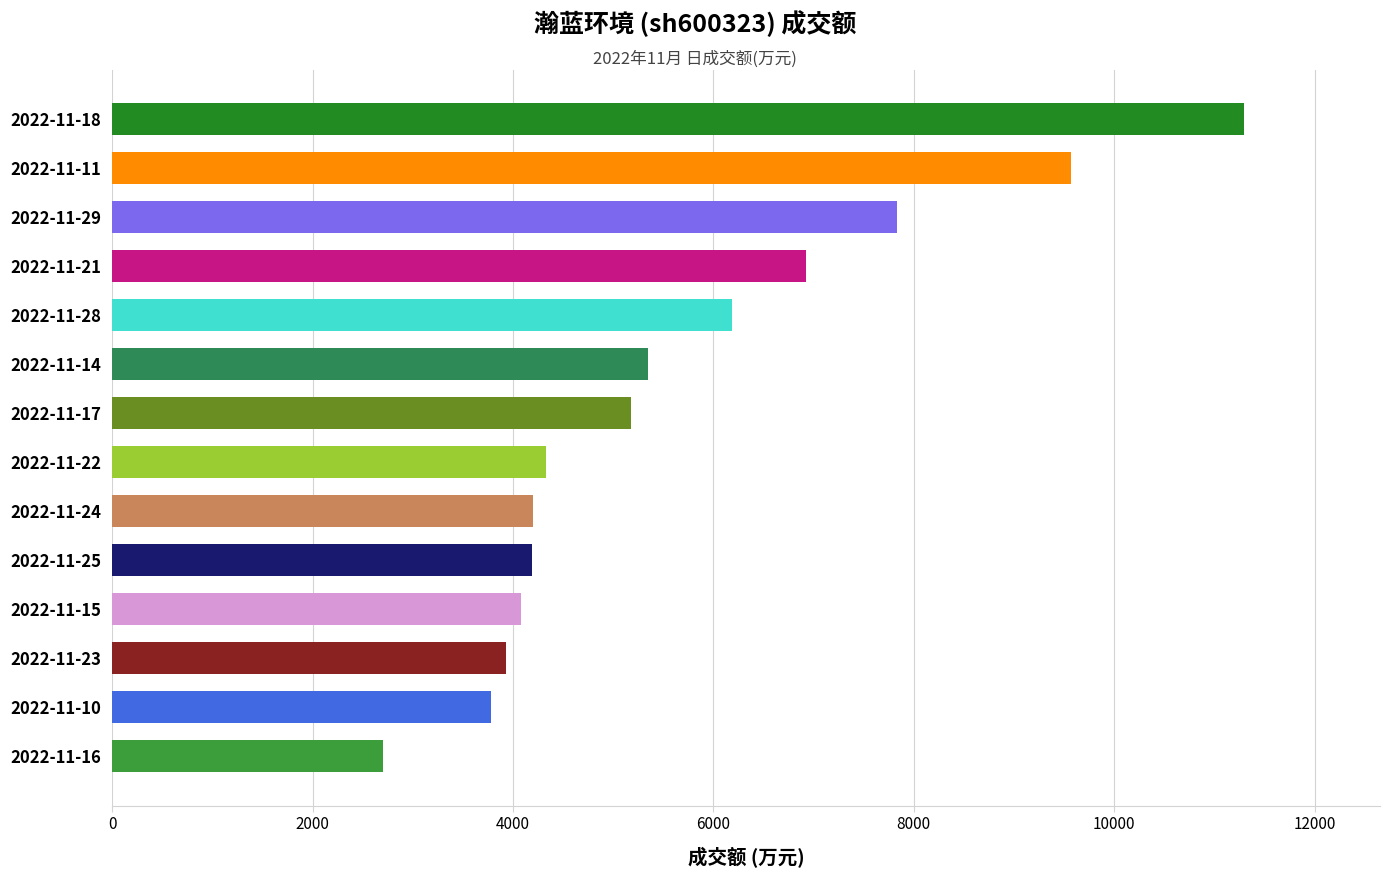

How many bars are there in total?

14